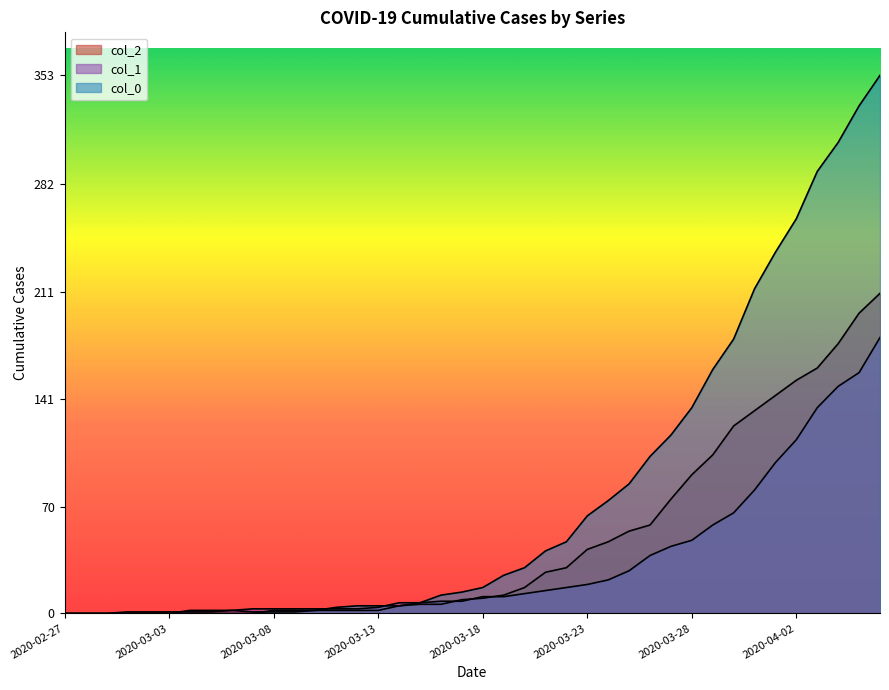

Is the value of col_1 at 2020-03-30 greater than the value of col_2 at 2020-03-17?

Yes